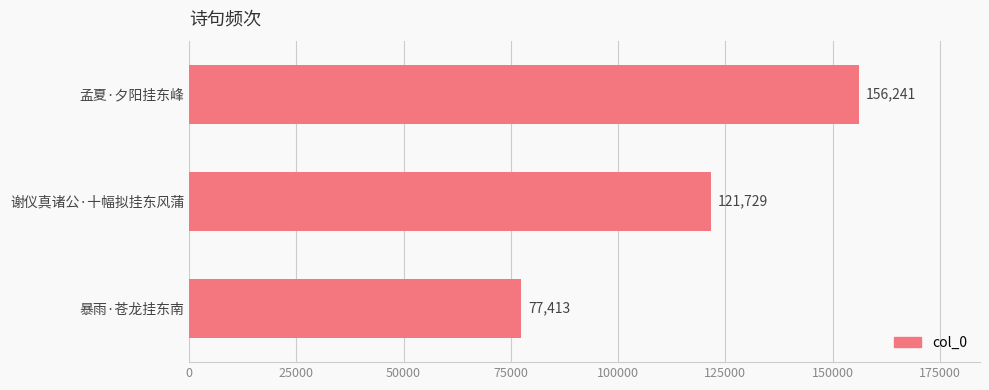

Which label corresponds to the smallest value in the chart?

暴雨·苍龙挂东南